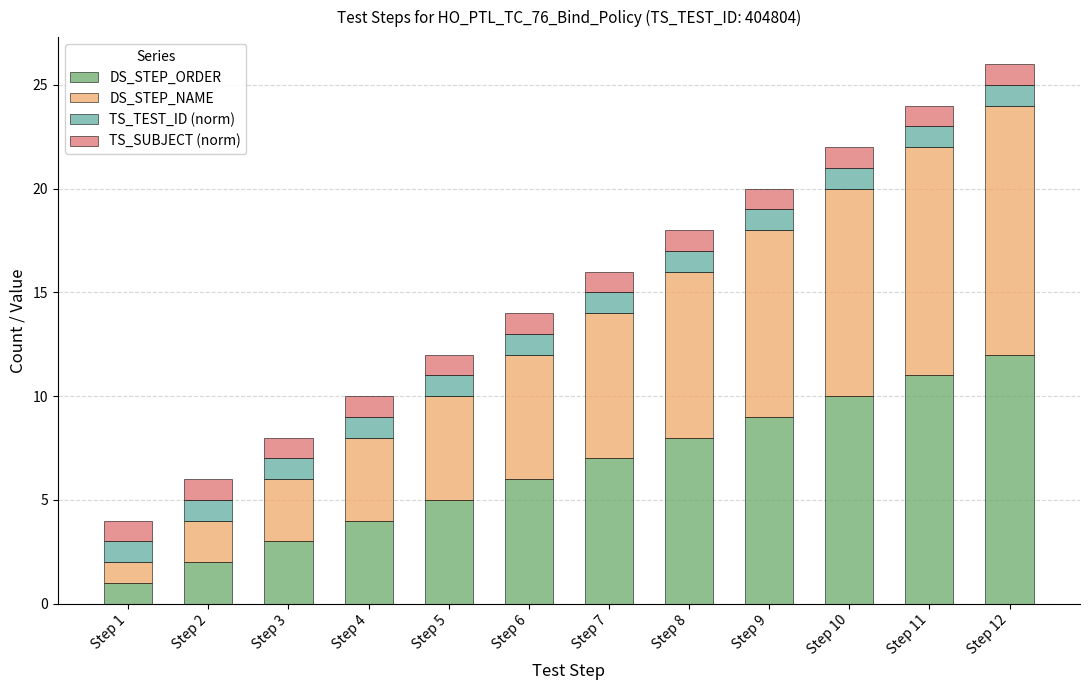

The value of DS_STEP_ORDER at Step 5 is 2. True or false?

False